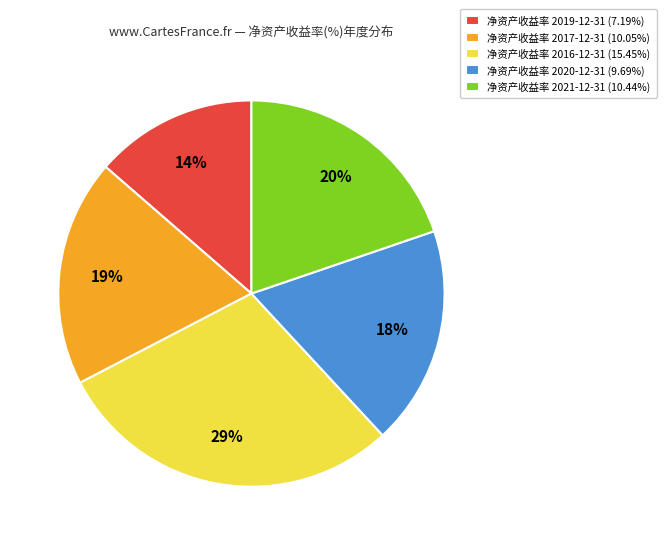

To the nearest percent, what is the difference between the 净资产收益率 2021-12-31 (10.44%) and 净资产收益率 2016-12-31 (15.45%) slice percentages?

9%